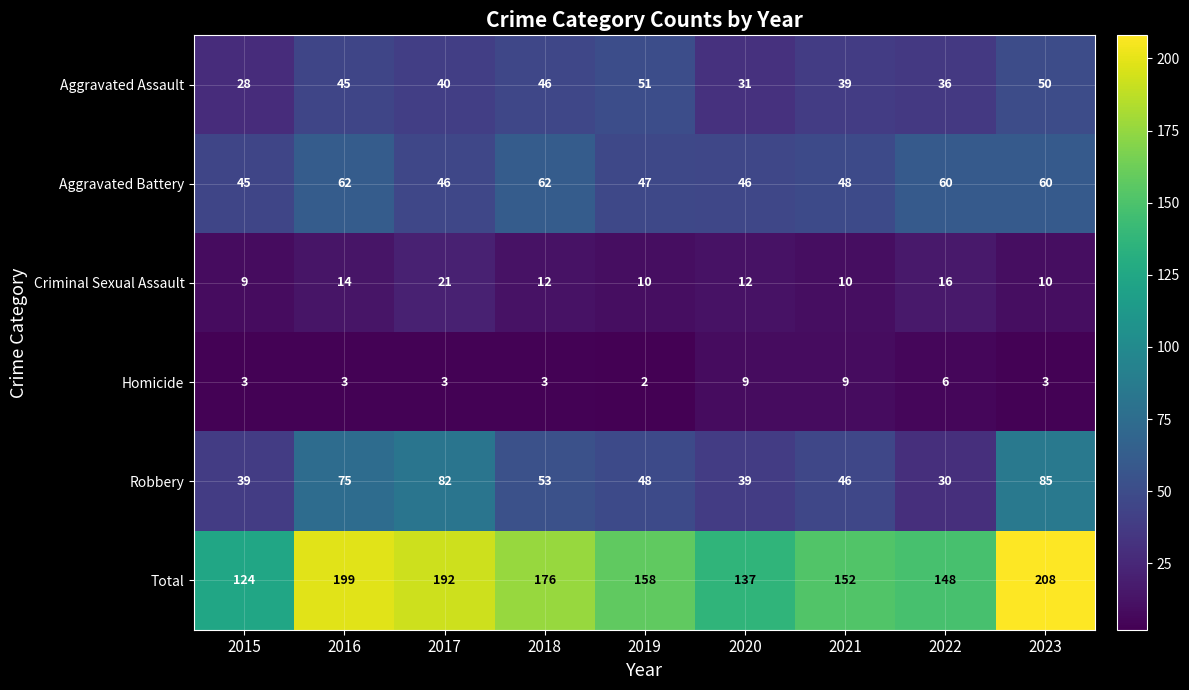

What is the sum of the Robbery values at 2020 and 2017?

121